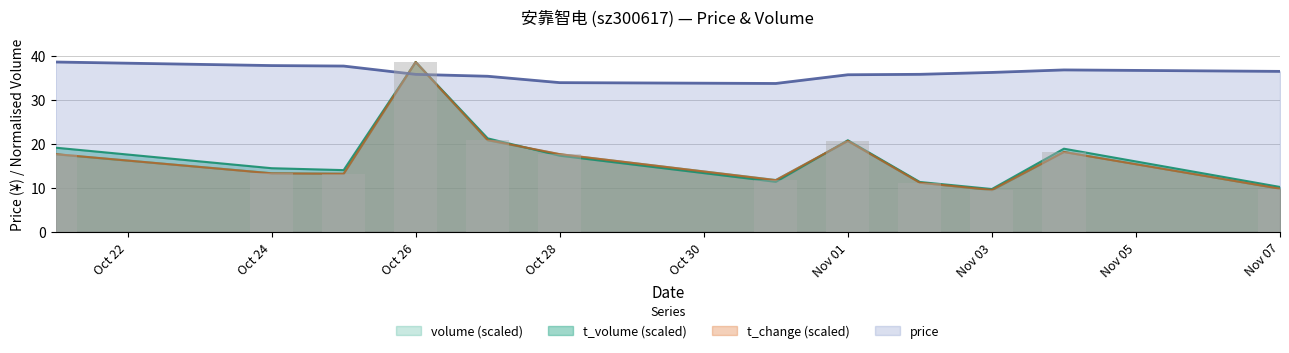

What is the average value of the t_change series?

16.9